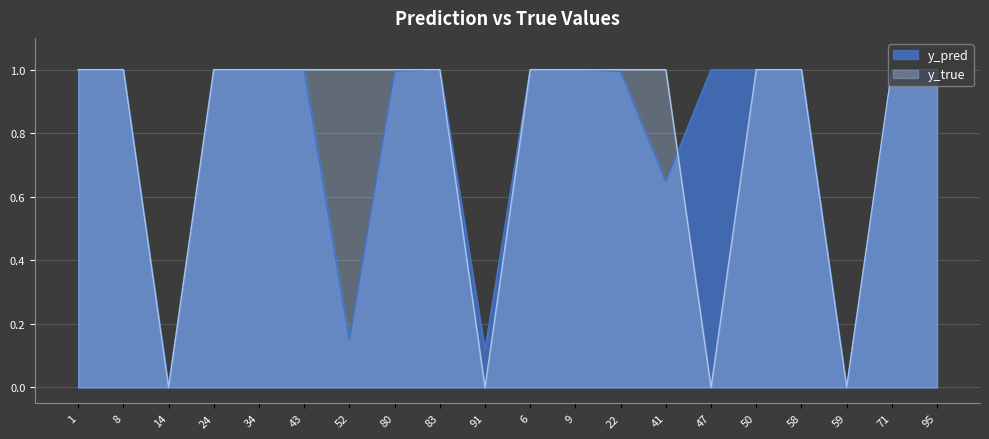

What is the maximum value shown in the chart?

1.0